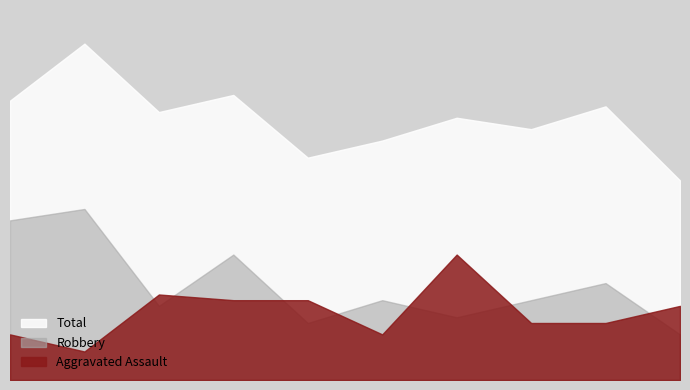

The Aggravated Assault series shows 21 at 2017. True or false?

False